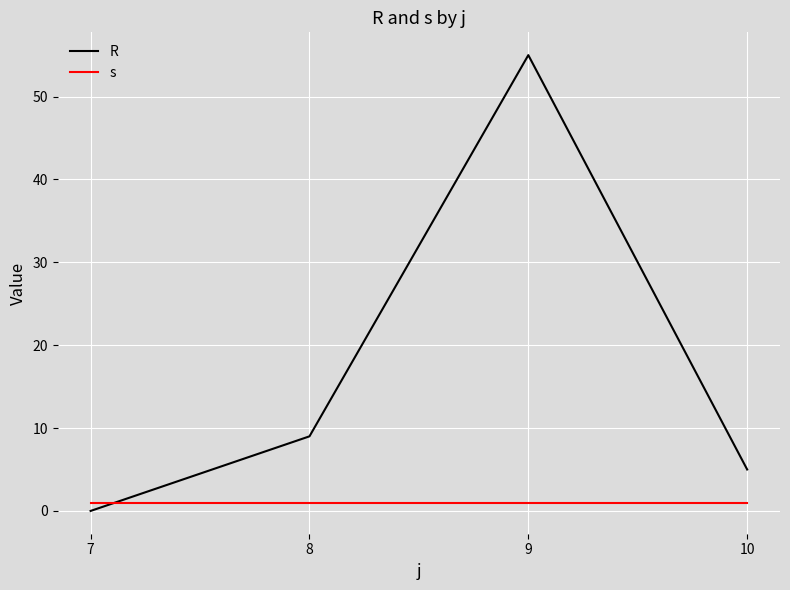

Is this an area chart (filled region under the line)?

No